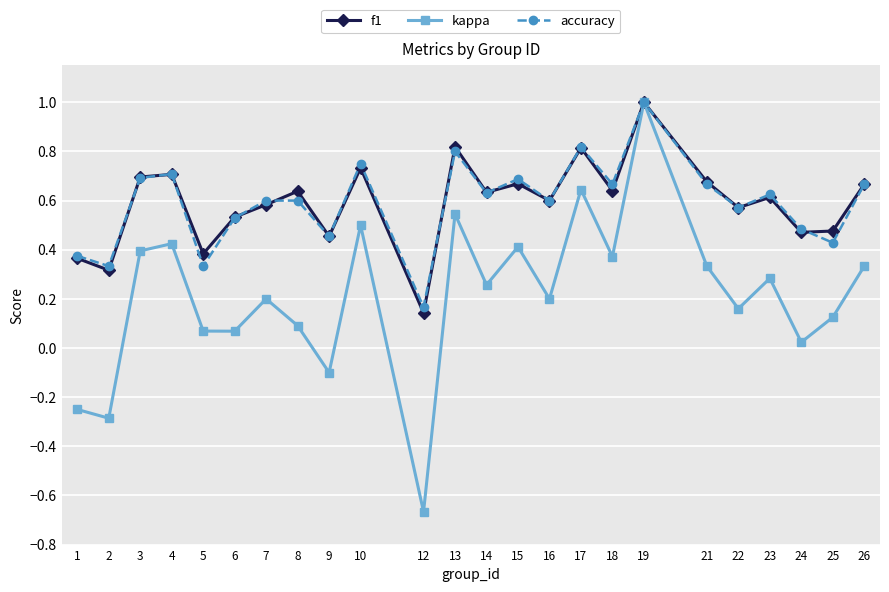

What is the sum of the f1 values at 4 and 10?

1.4